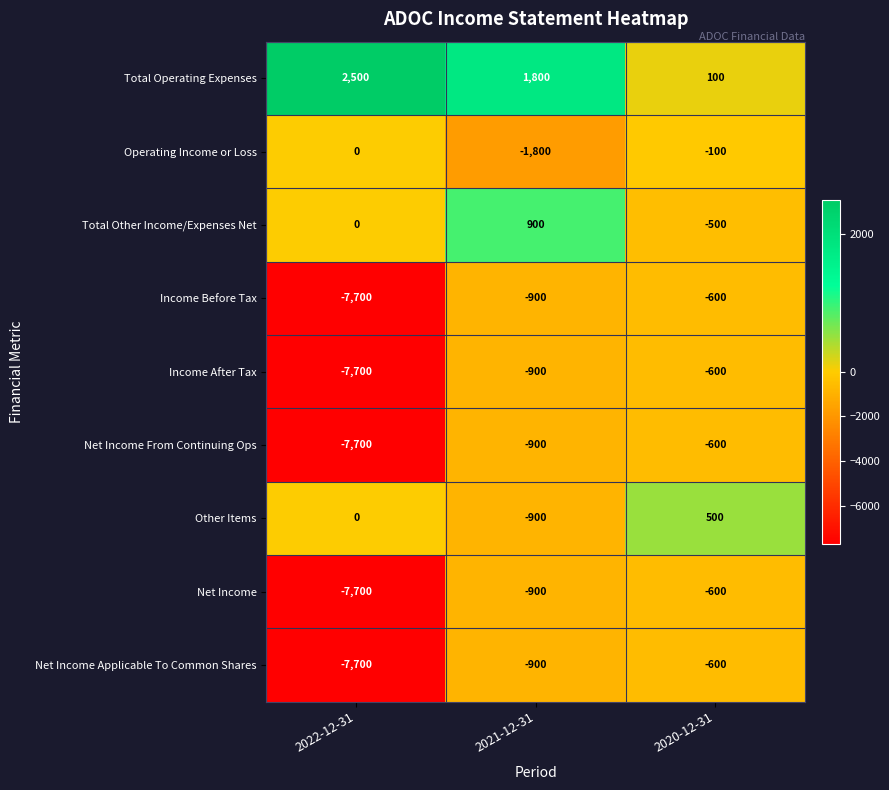

What is the difference between the highest and lowest values at 2020-12-31?

1100